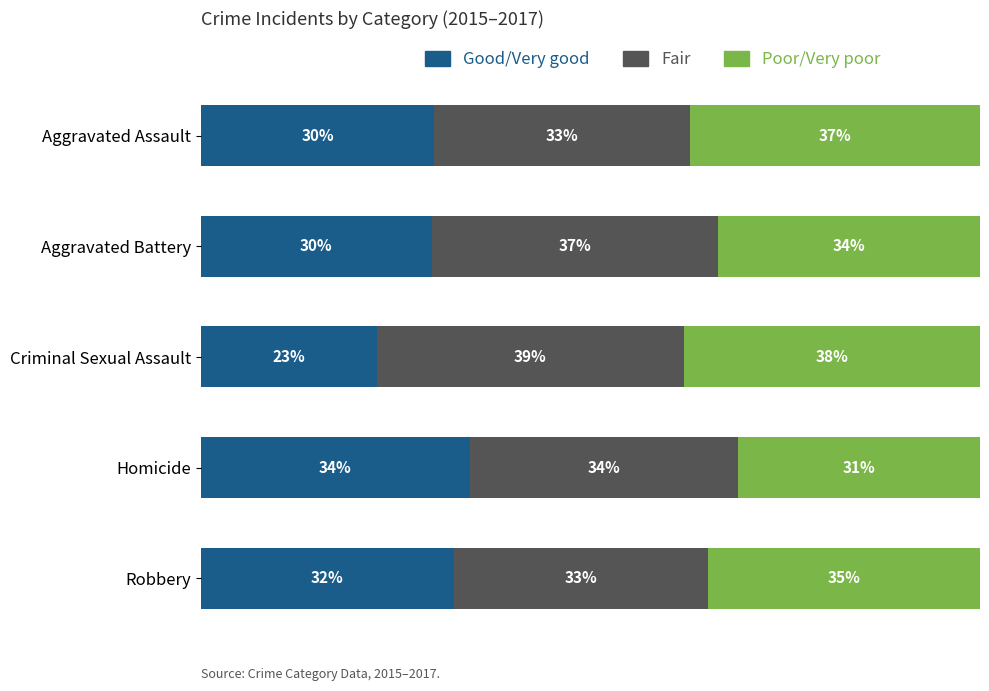

What are all the series names shown in the legend?

Good/Very good, Fair, Poor/Very poor